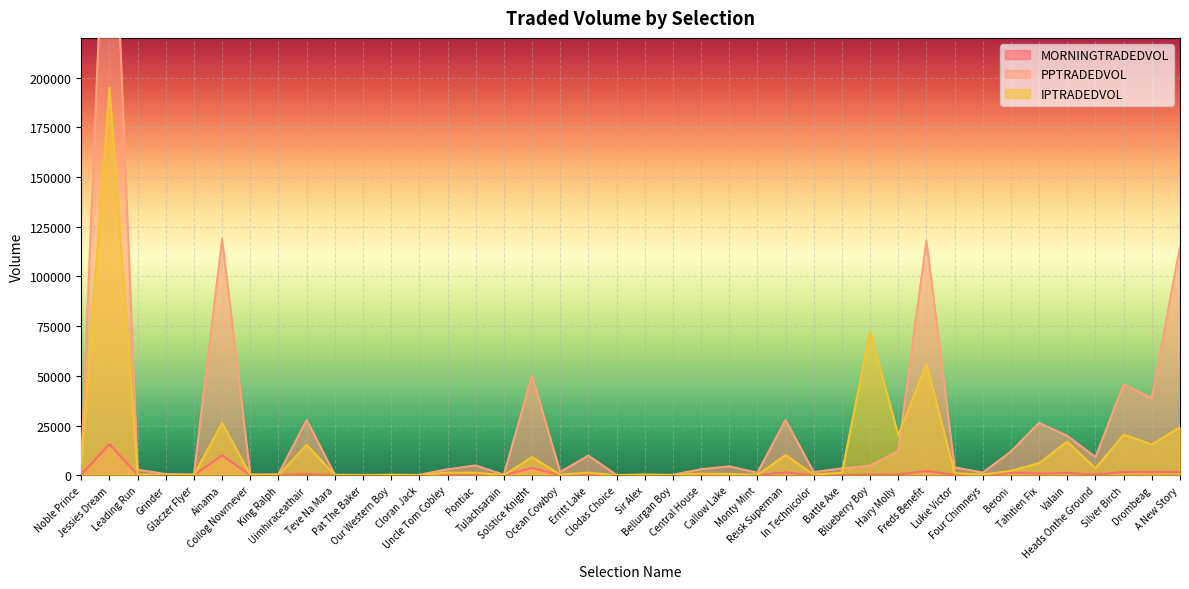

What is the maximum value for IPTRADEDVOL?

194938.4